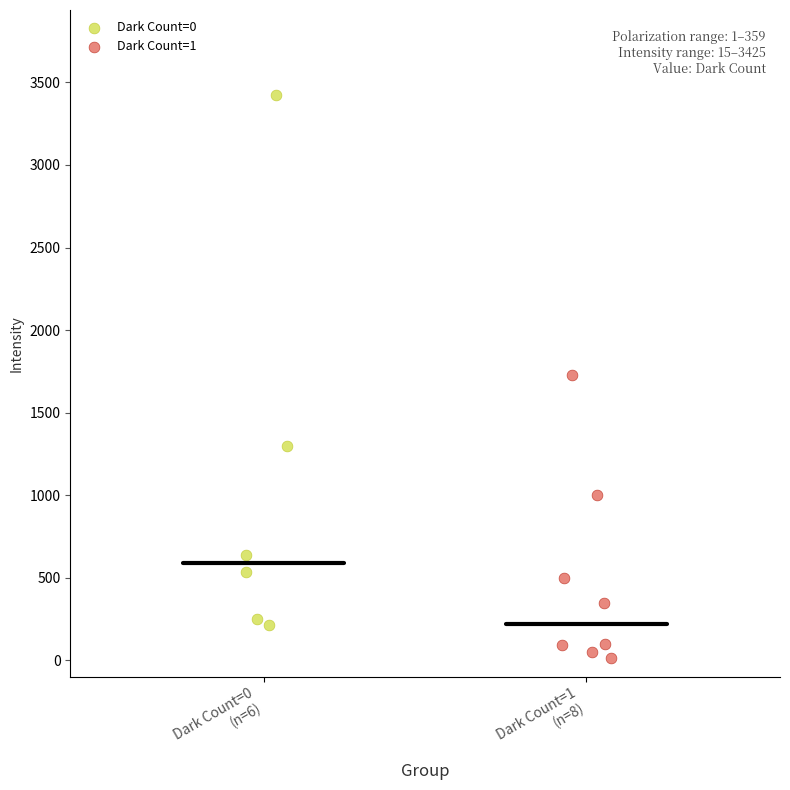

Which series has the widest spread of Y values?

Dark Count=0